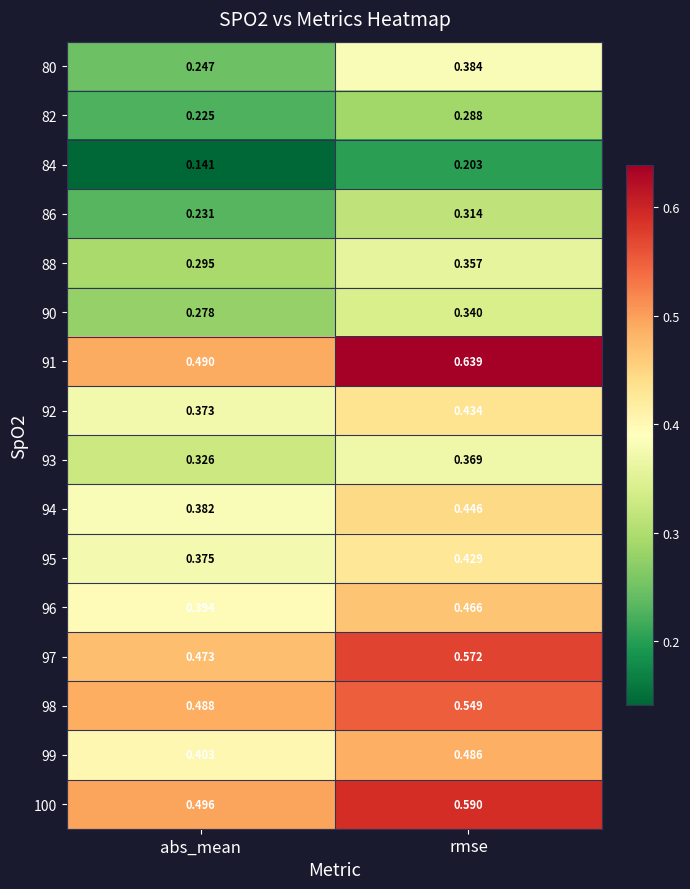

Rank the categories by 82 value from lowest to highest.

abs_mean, rmse